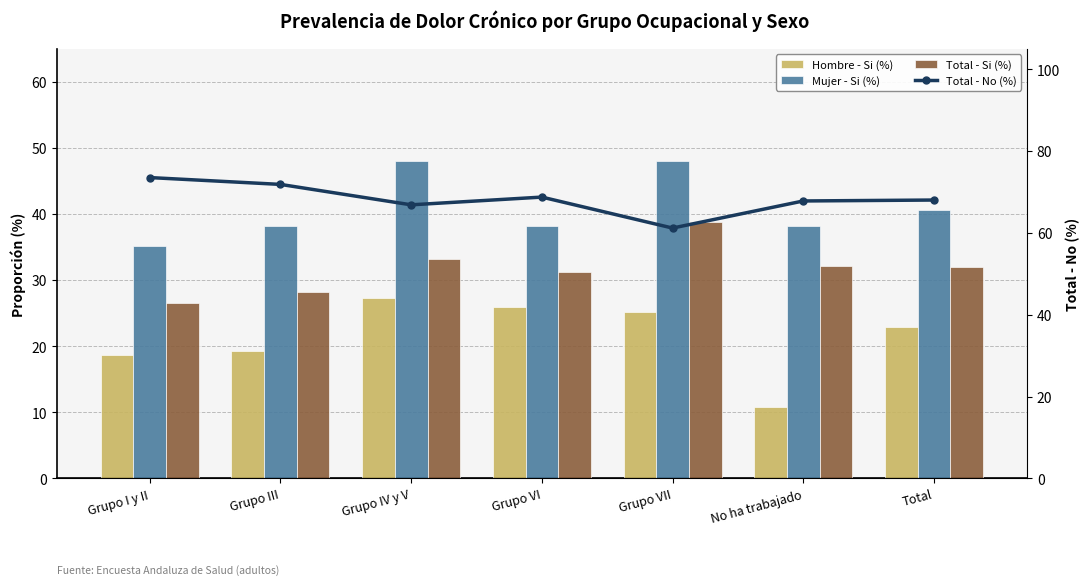

What is the value of the Mujer - Si (%) bar at the 7th from the left?

40.6